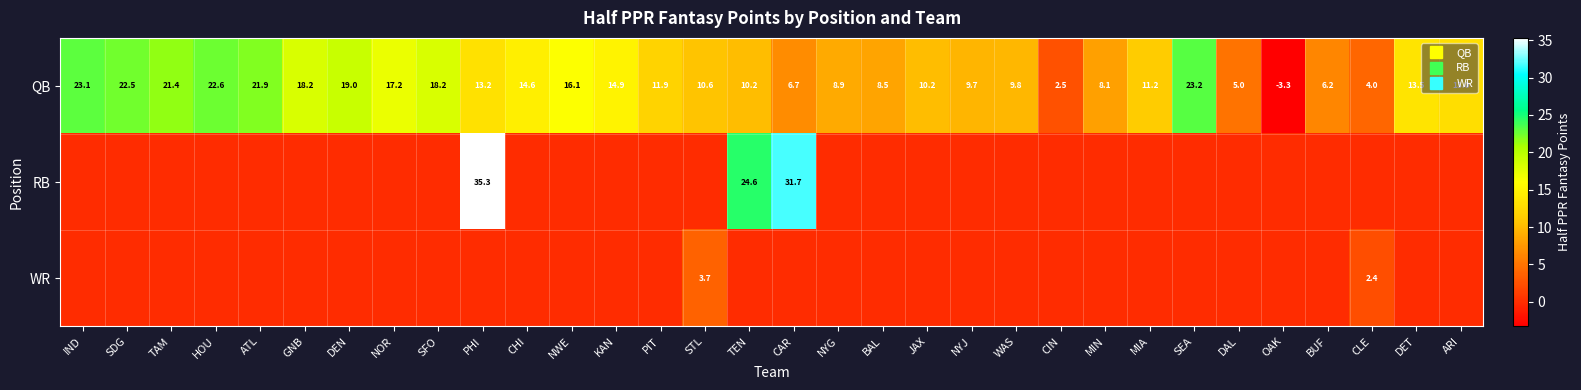

At TAM, list the series in order from largest to smallest.

QB, RB, WR